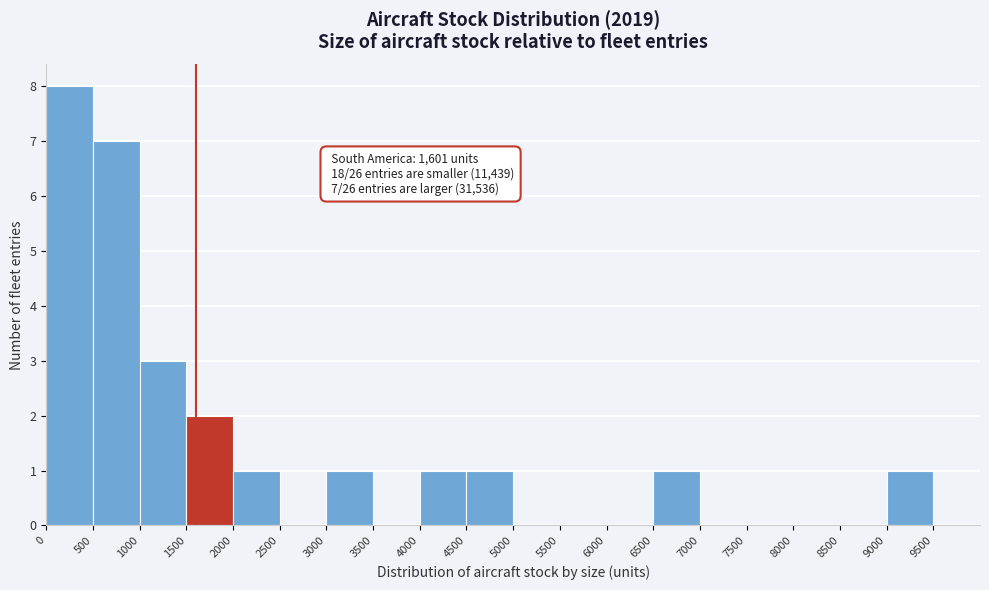

Over which range of the x-axis is the bar tallest?

0 to 500